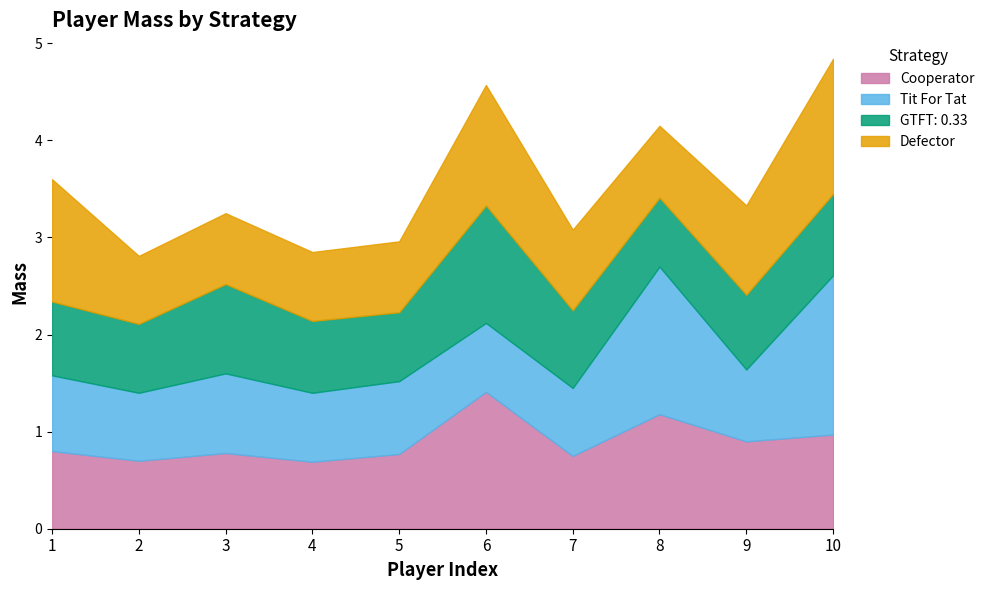

At which label is Cooperator closest to 1?

10